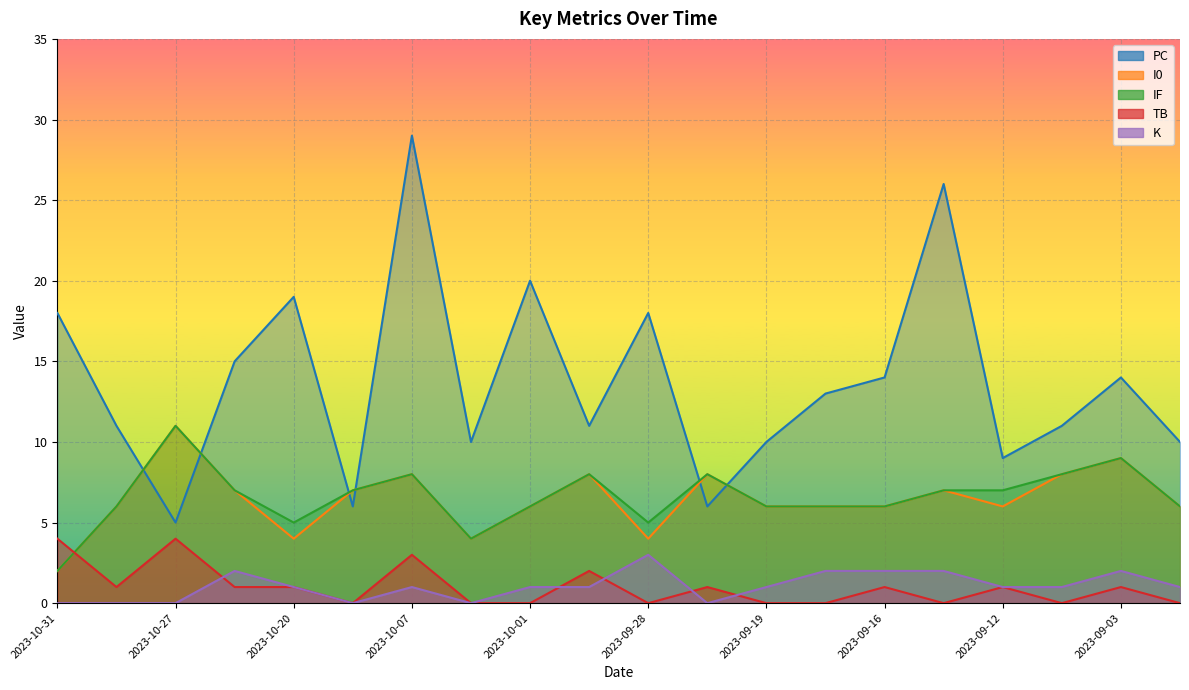

At which label is K closest to 1?

2023-10-20